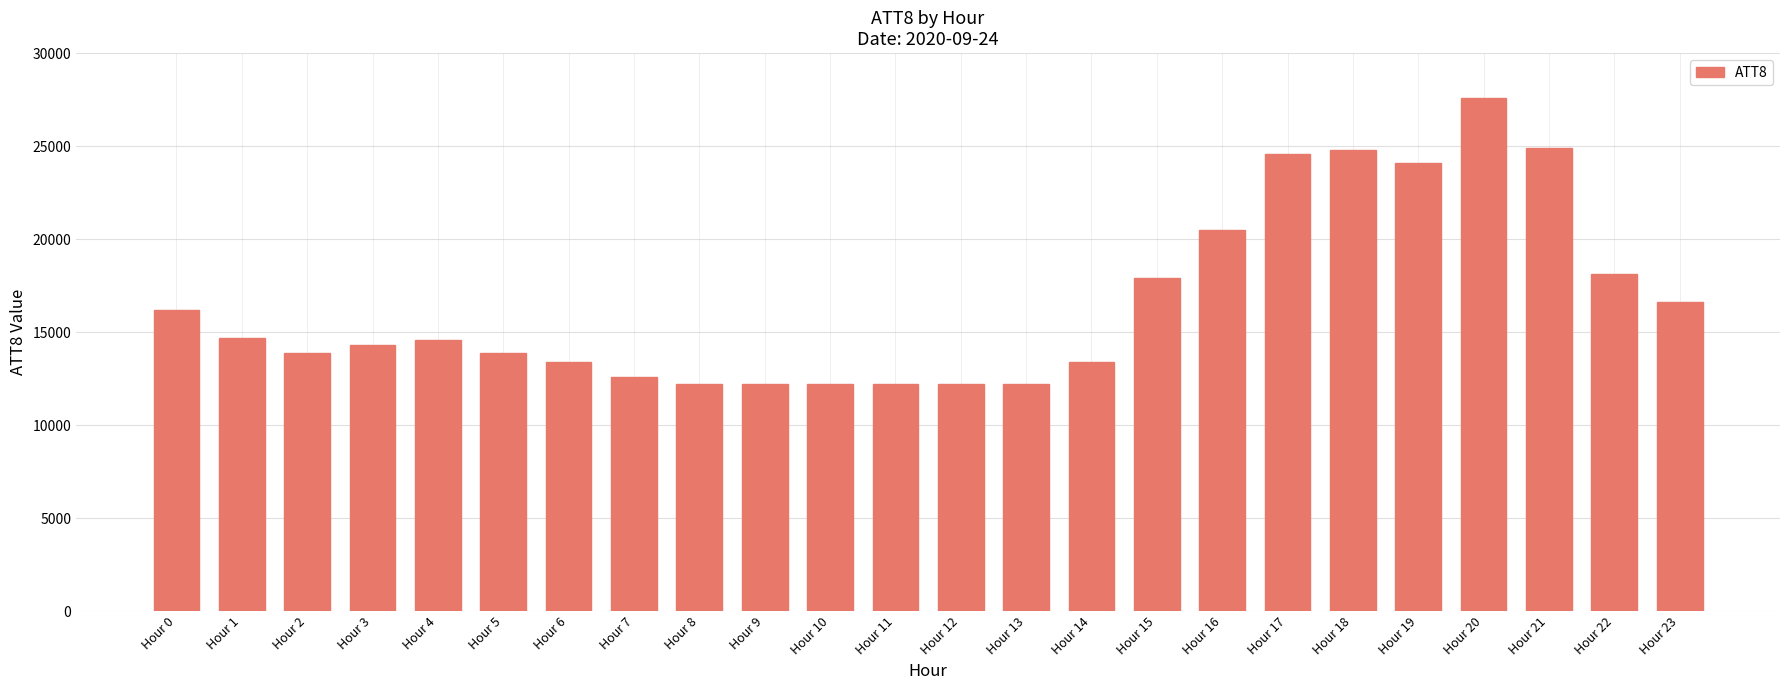

What is the value of the 2nd bar from the left?

14700